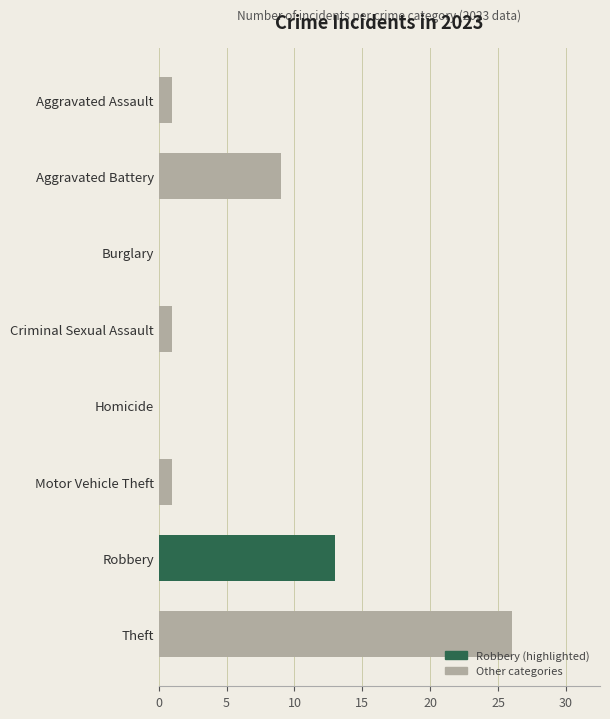

True or false: the data shows 4 at Aggravated Battery.

False